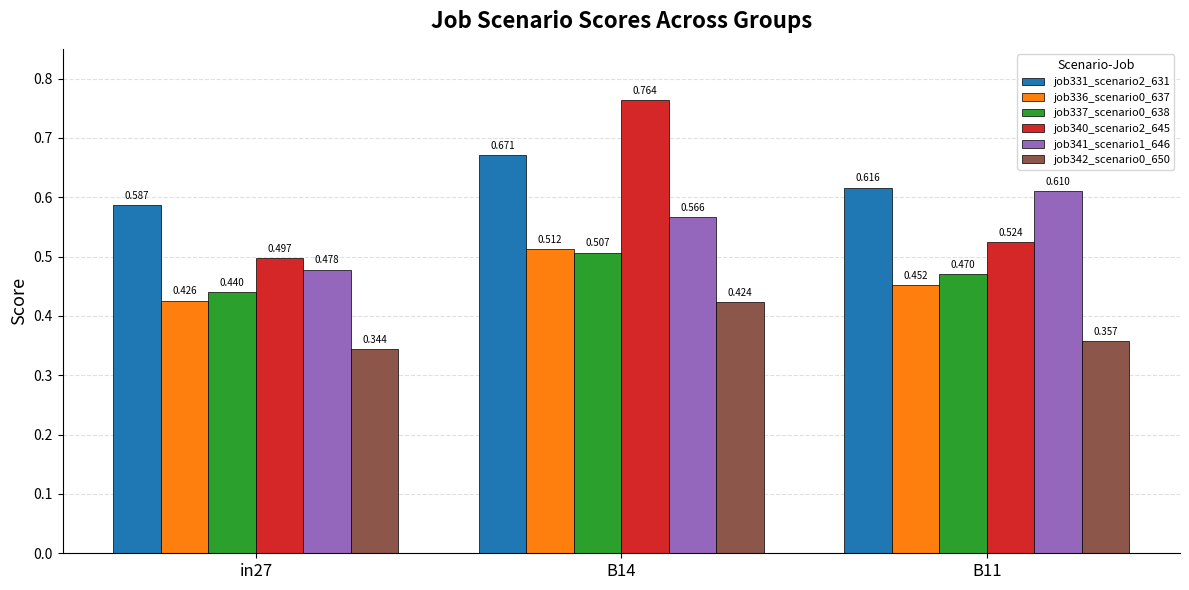

How many bars are there in total?

18